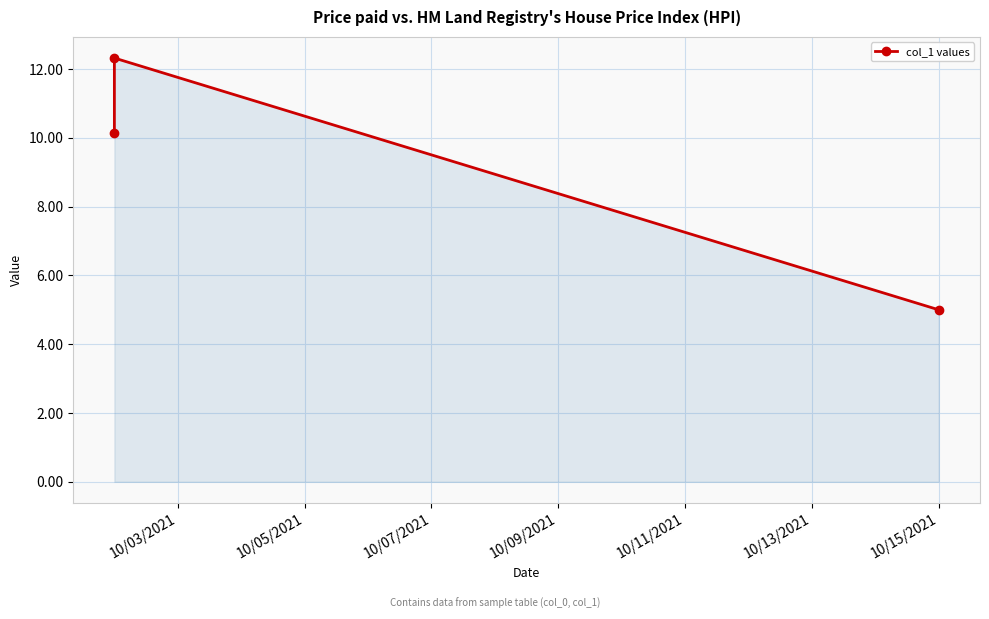

What is the value of the 2nd point from the left?

12.3